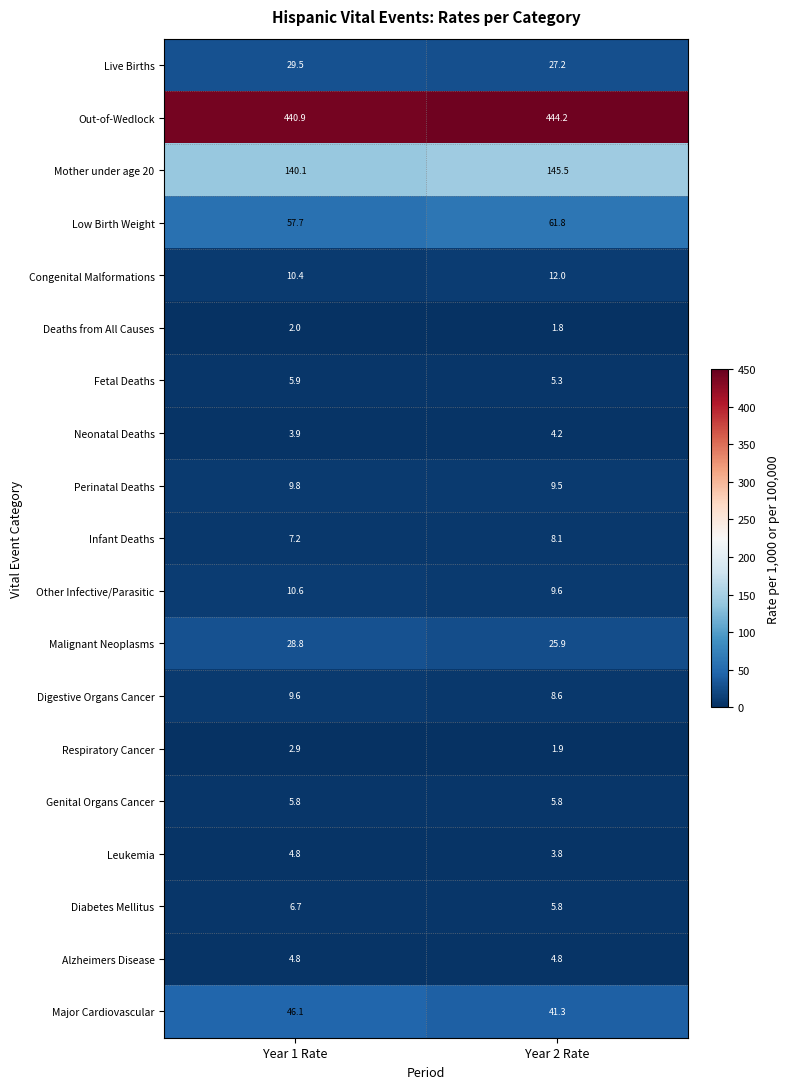

Rank the categories by Malignant Neoplasms value from lowest to highest.

Year 2 Rate, Year 1 Rate